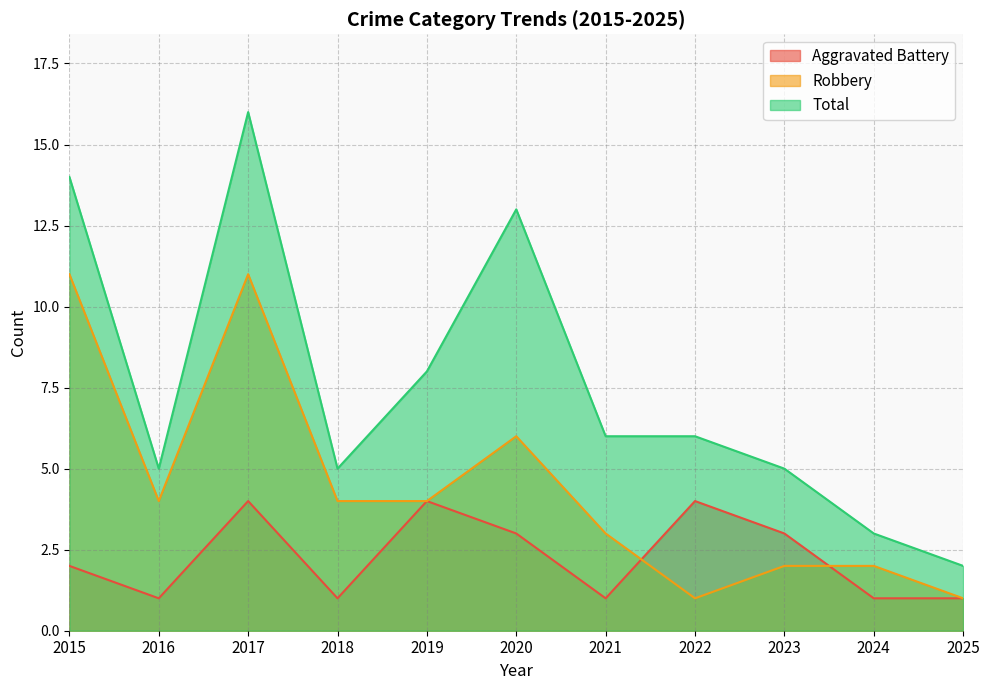

Rank the series by their maximum value, from highest to lowest.

Total, Robbery, Aggravated Battery